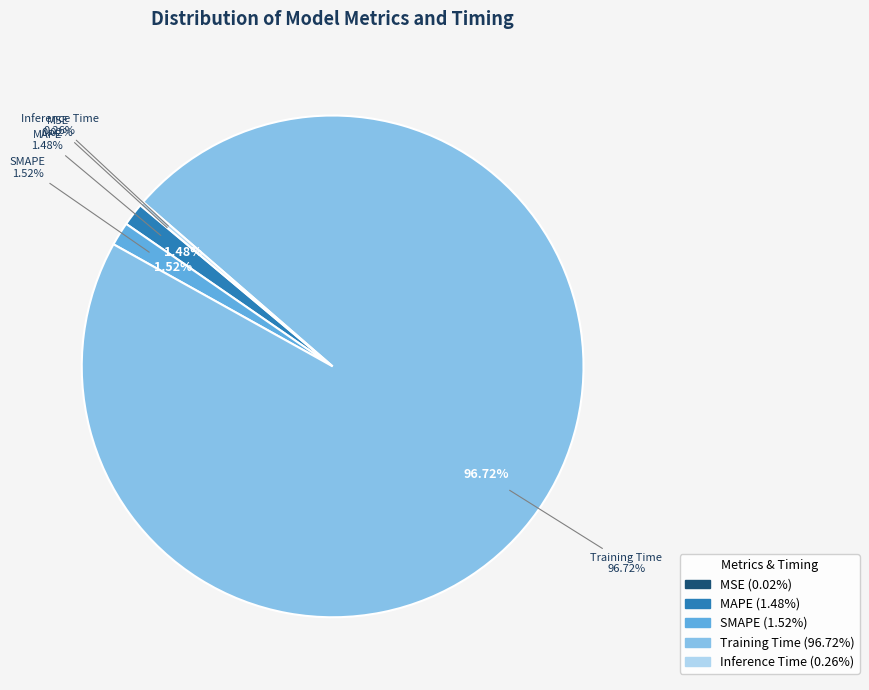

To the nearest percent, what is the difference between the largest and smallest slice percentages?

97%